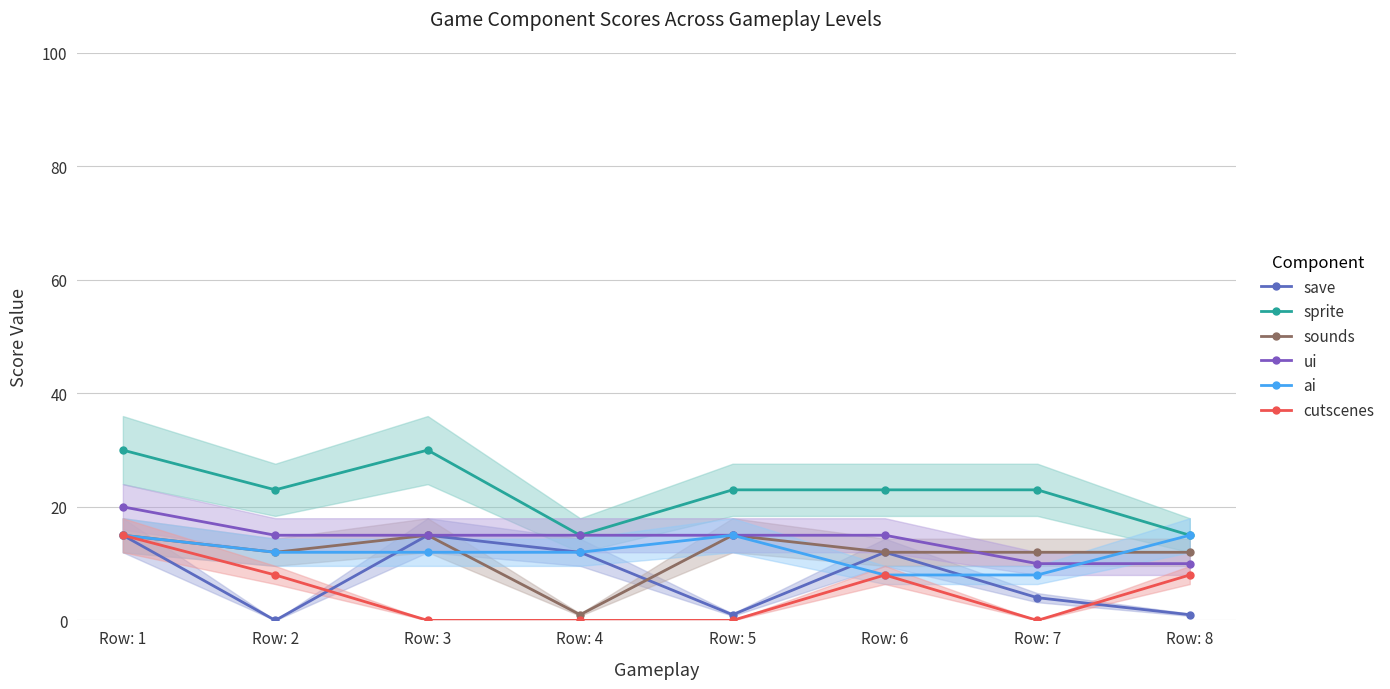

Reading left to right, list all the values displayed in this chart.

save: 15	0	15	12	1	12	4	1
sprite: 30	23	30	15	23	23	23	15
sounds: 15	12	15	1	15	12	12	12
ui: 20	15	15	15	15	15	10	10
ai: 15	12	12	12	15	8	8	15
cutscenes: 15	8	0	0	0	8	0	8